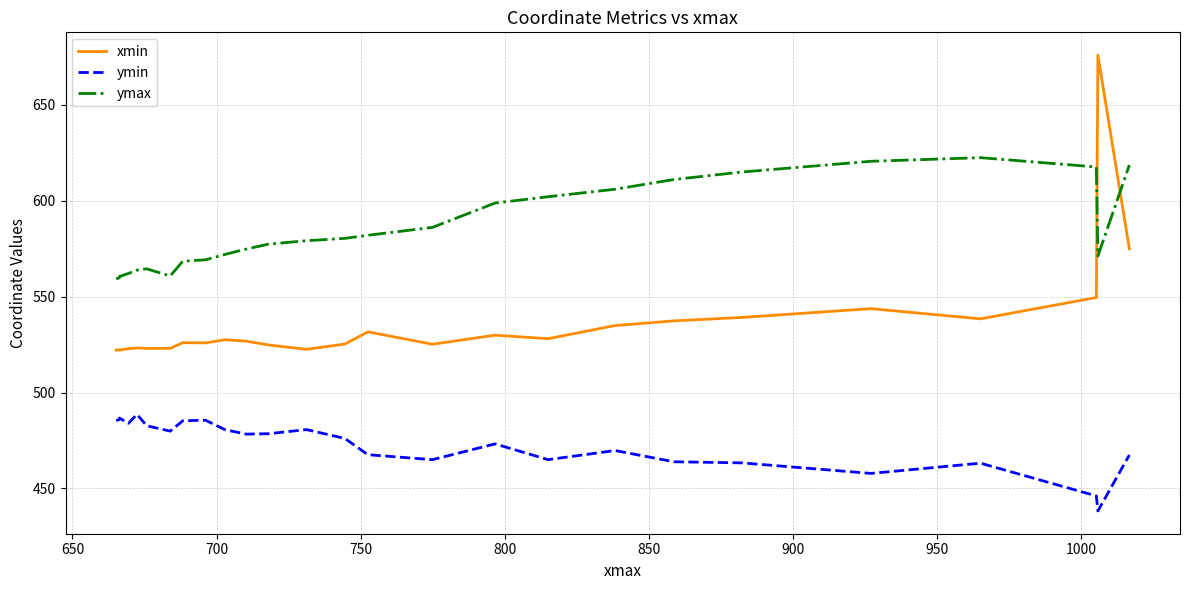

True or false: ymin and ymax intersect in this chart.

False